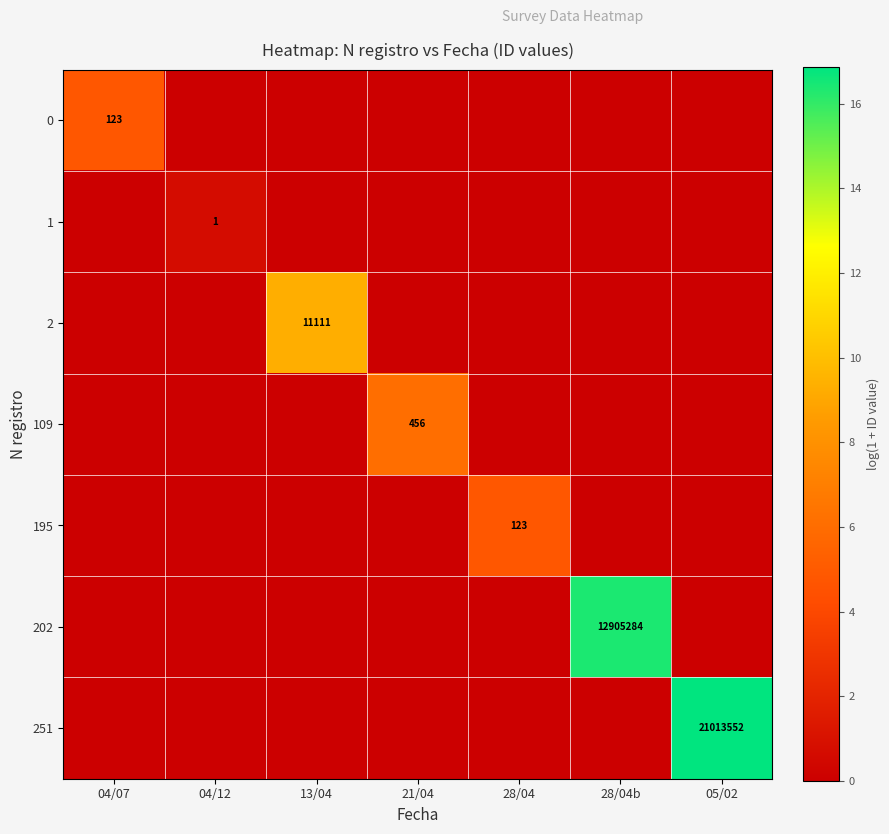

Is it true that 251 equals 16.9 at 05/02?

True